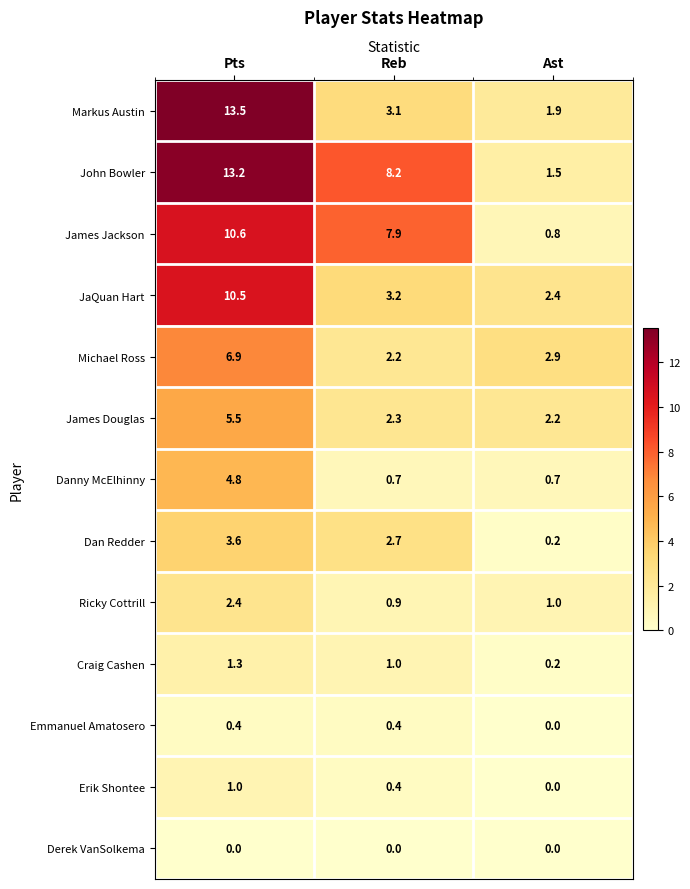

Which series has the widest spread of values?

John Bowler